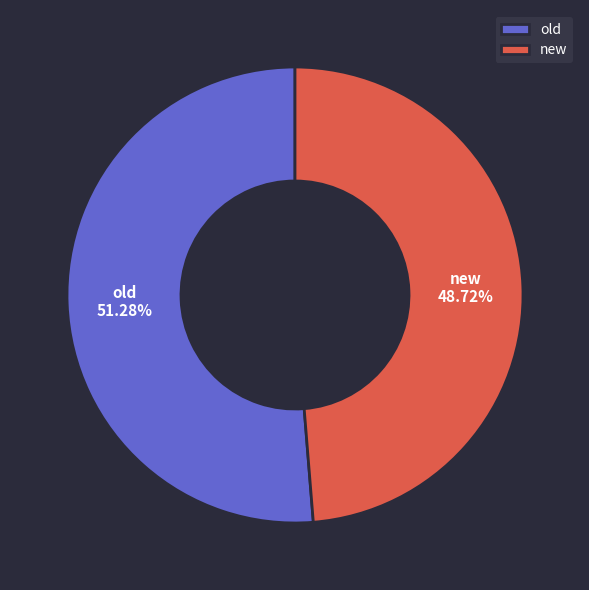

Which slice represents more than half of the pie?

old